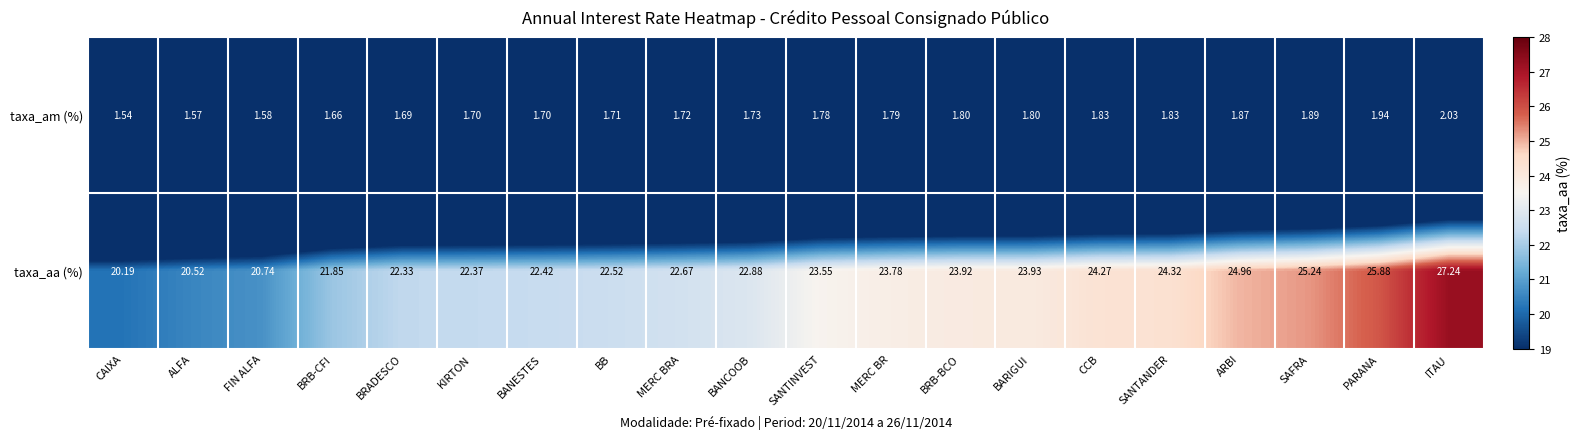

List the series in order of their overall mean, highest first.

taxa_aa (%), taxa_am (%)